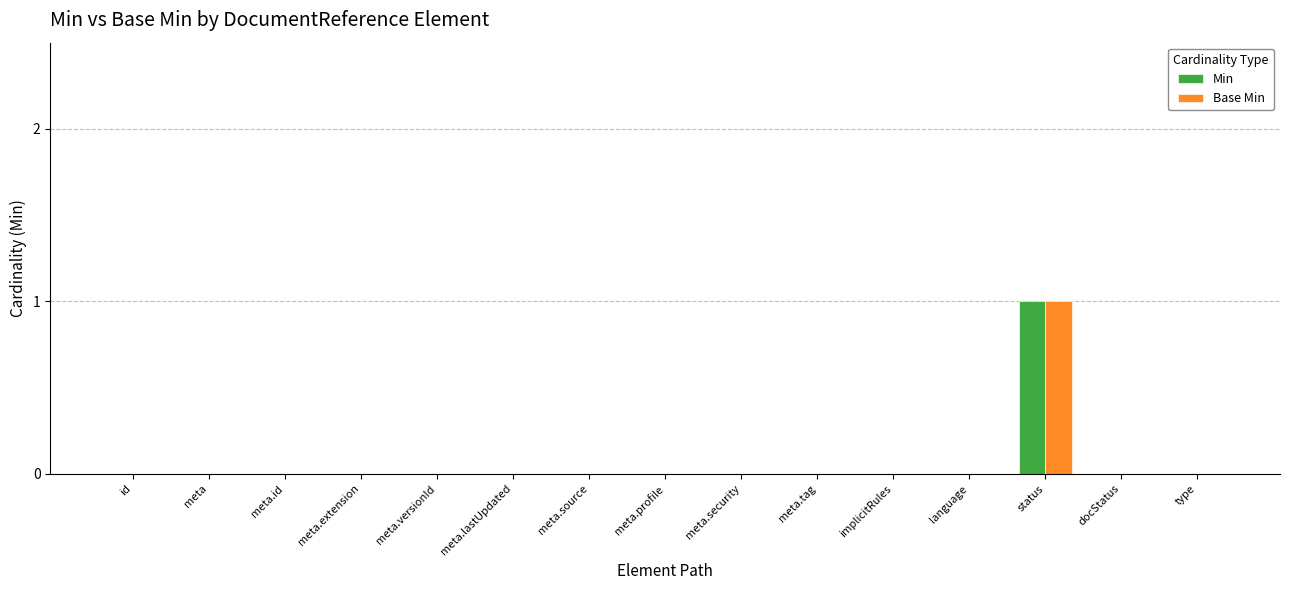

How many categories are shown in the chart?

15